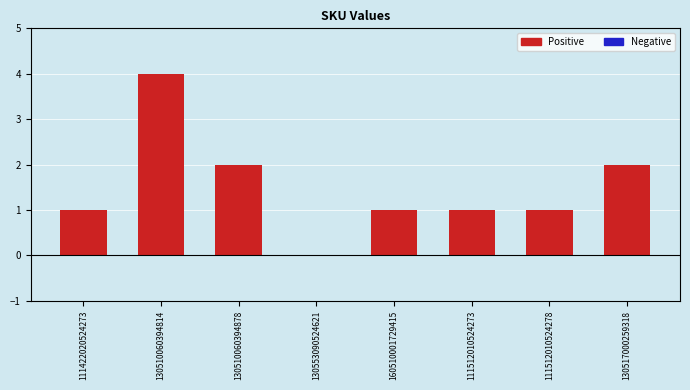

What is the change in value from 130510060394814 to 130553090524621?

-4